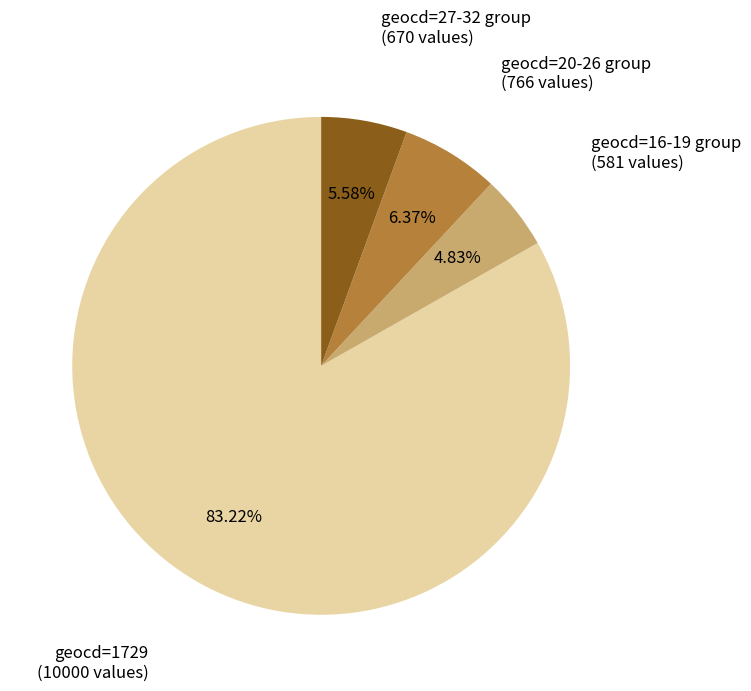

Is there any slice that represents more than half of the pie?

Yes